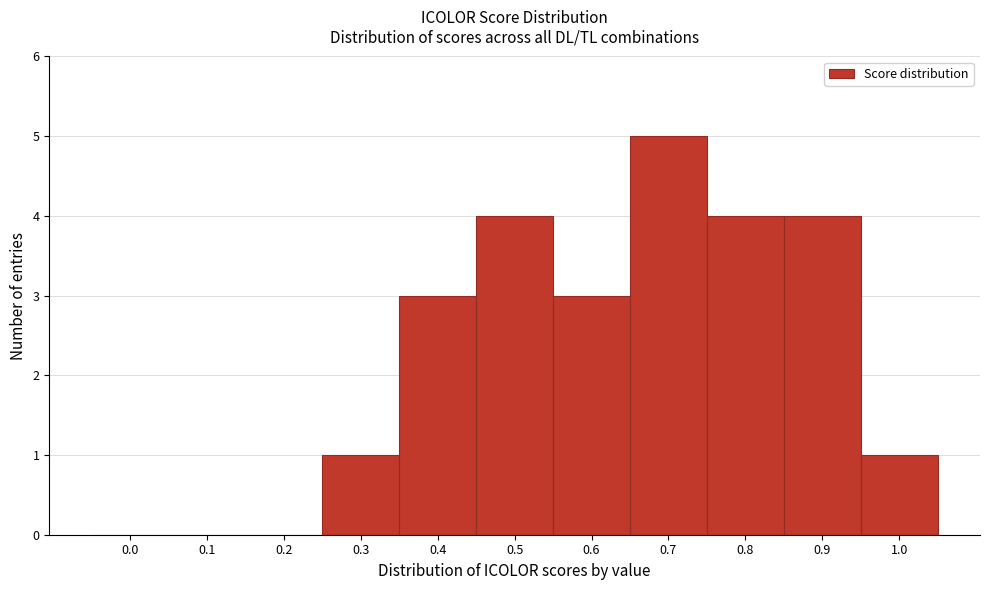

Reading left to right, list all the values displayed in this chart.

0.0=0	0.1=0	0.2=0	0.3=1	0.4=3	0.5=4	0.6=3	0.7=5	0.8=4	0.9=4	1.0=1